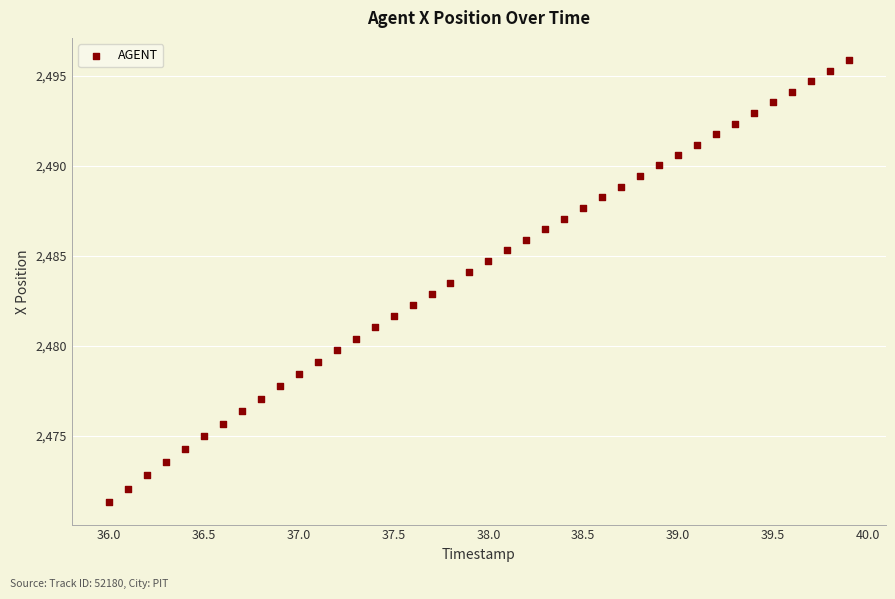

How many data points are displayed?

40